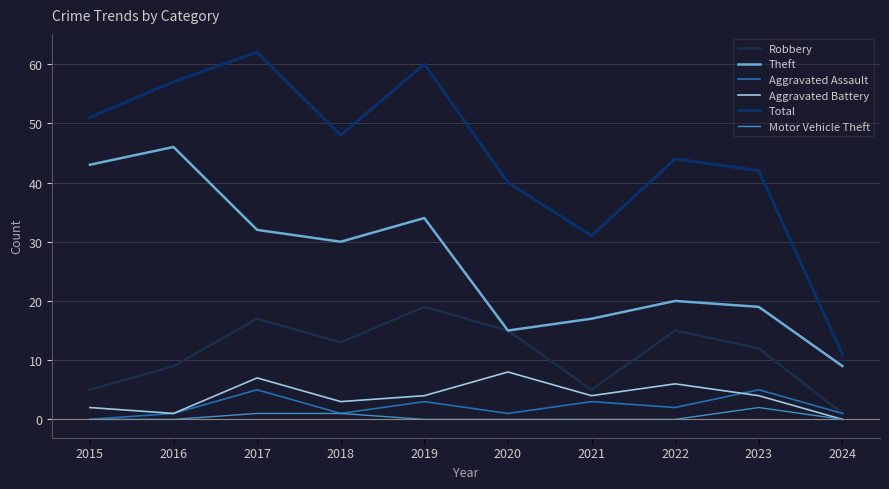

Reading left to right, extract all data points from this chart.

Robbery: 5	9	17	13	19	15	5	15	12	1
Theft: 43	46	32	30	34	15	17	20	19	9
Aggravated Assault: 0	1	5	1	3	1	3	2	5	1
Aggravated Battery: 2	1	7	3	4	8	4	6	4	0
Total: 51	57	62	48	60	40	31	44	42	11
Motor Vehicle Theft: 0	0	1	1	0	0	0	0	2	0